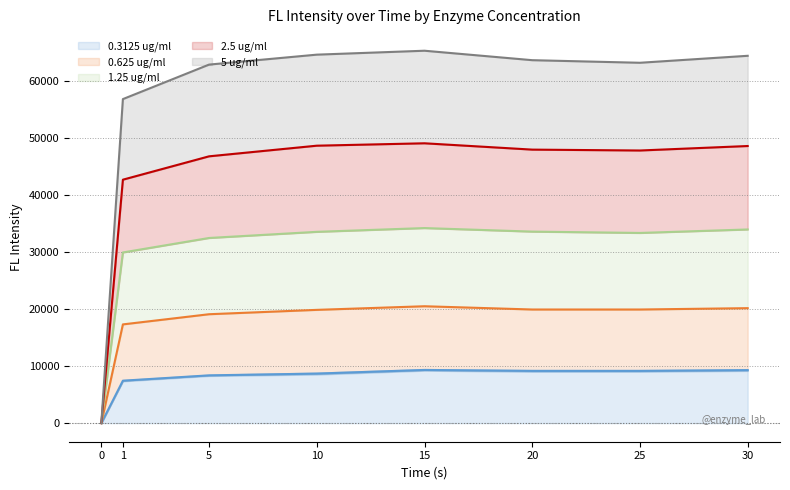

At which category does 1.25 ug/ml reach its first local valley?

25